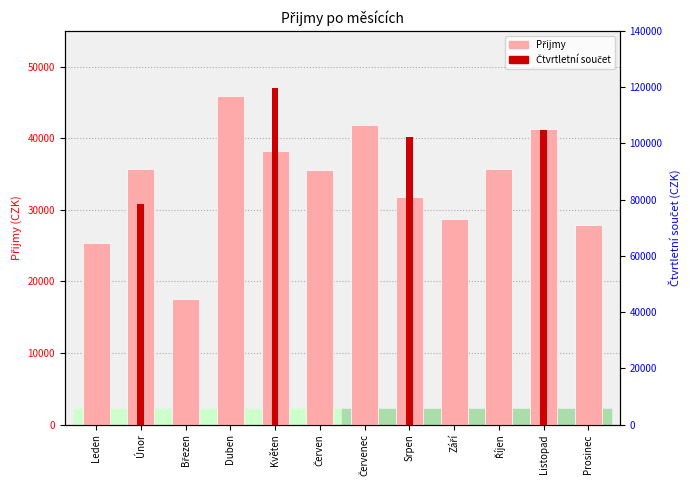

Does the chart contain any negative values?

No